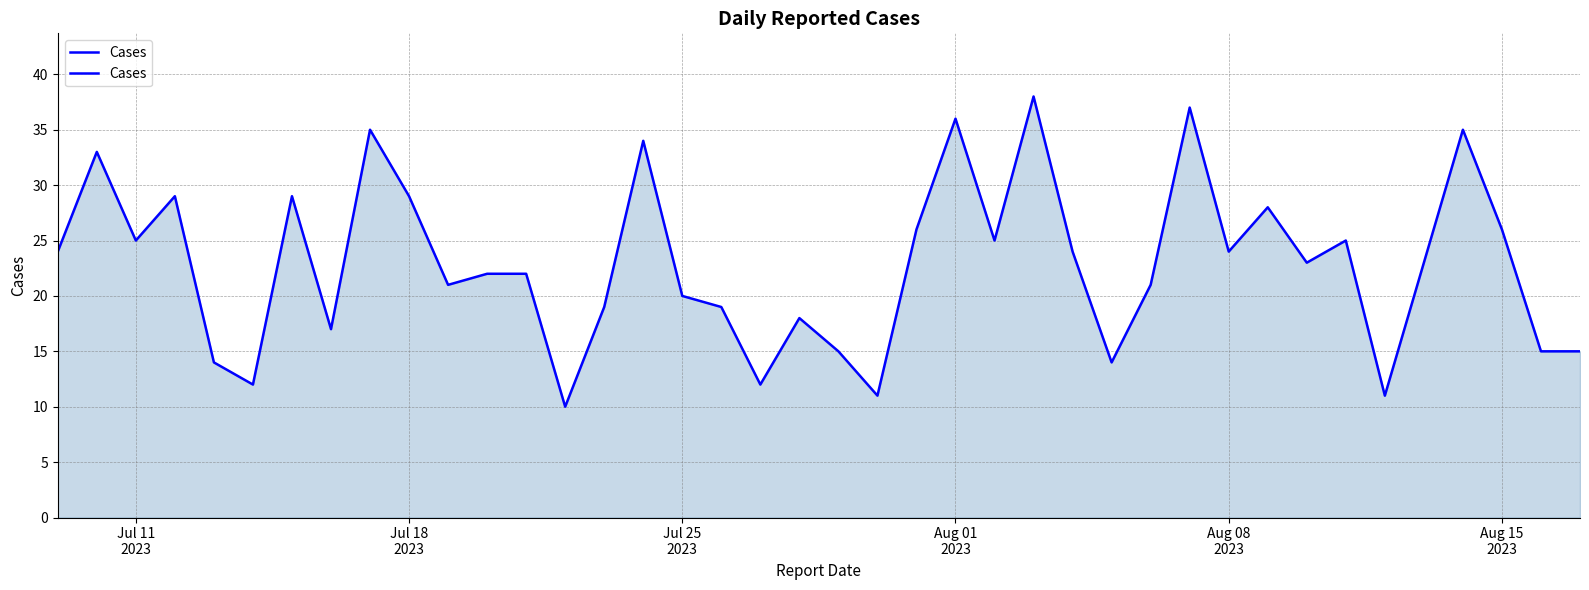

What is the difference between the maximum and minimum values?

28